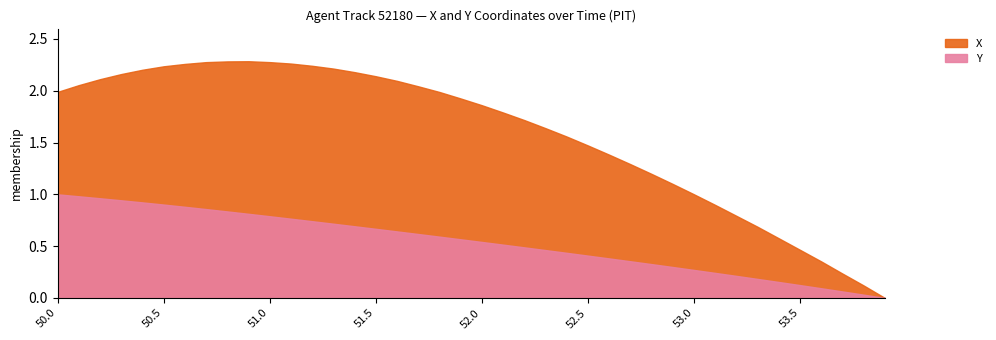

What is the difference between the maximum and minimum values in the X series?

6.1